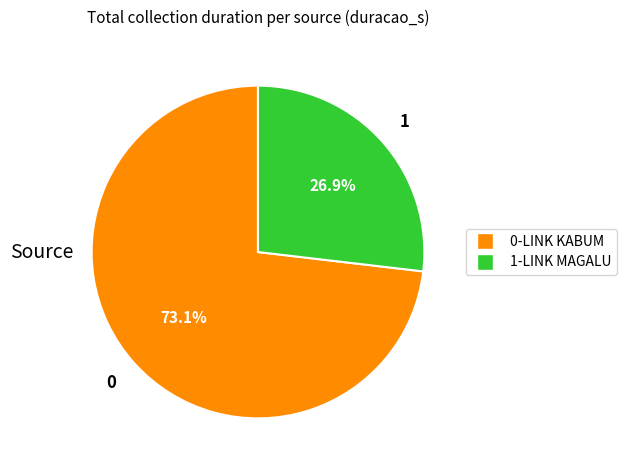

Does any single category account for the majority?

Yes